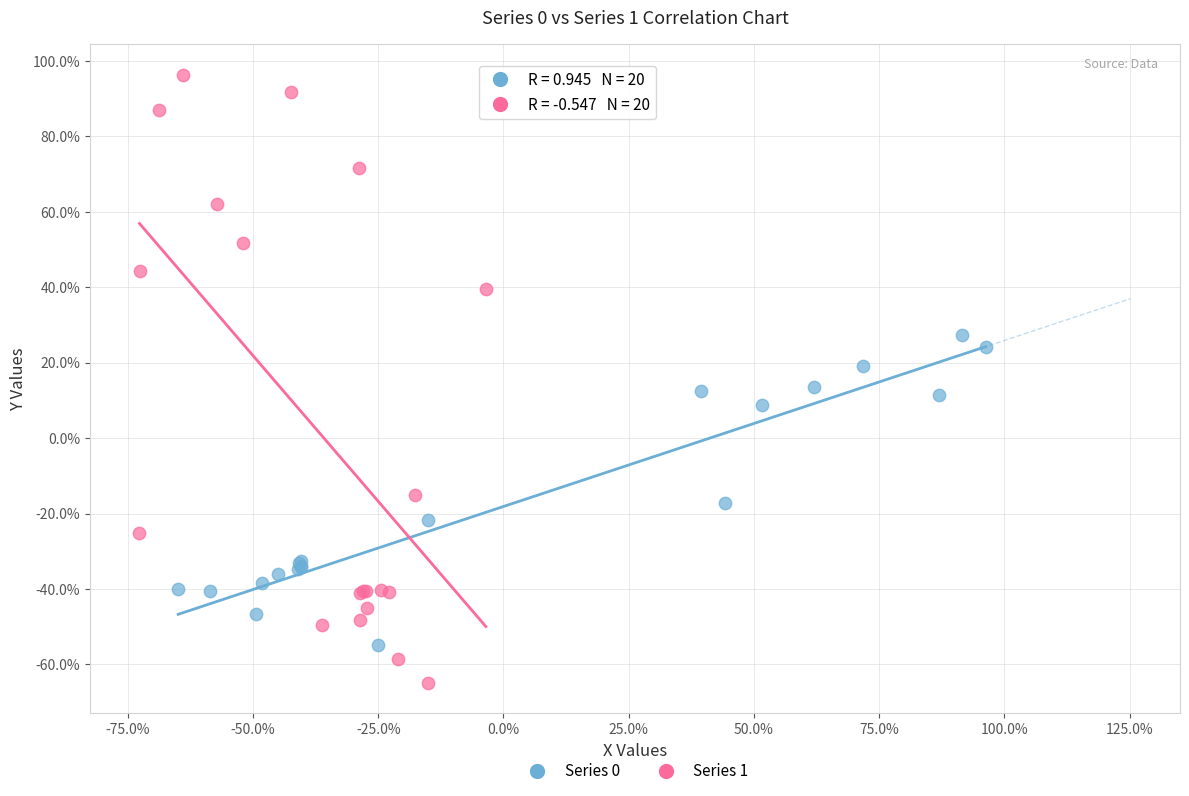

Which series contains the lowest Y value?

Series 1